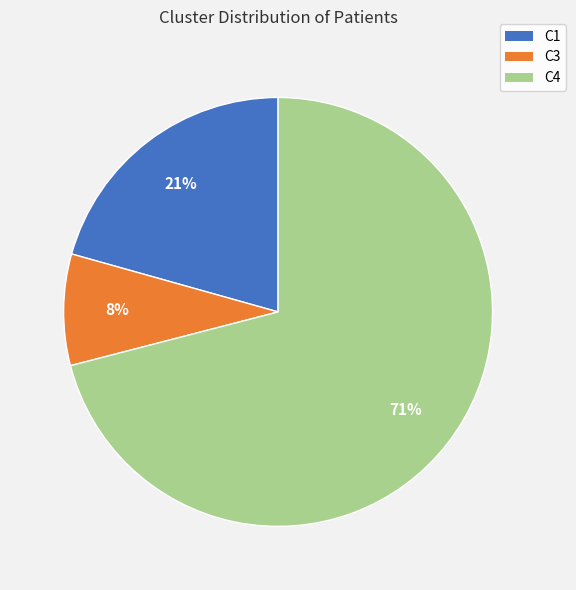

Which slice is the largest?

C4